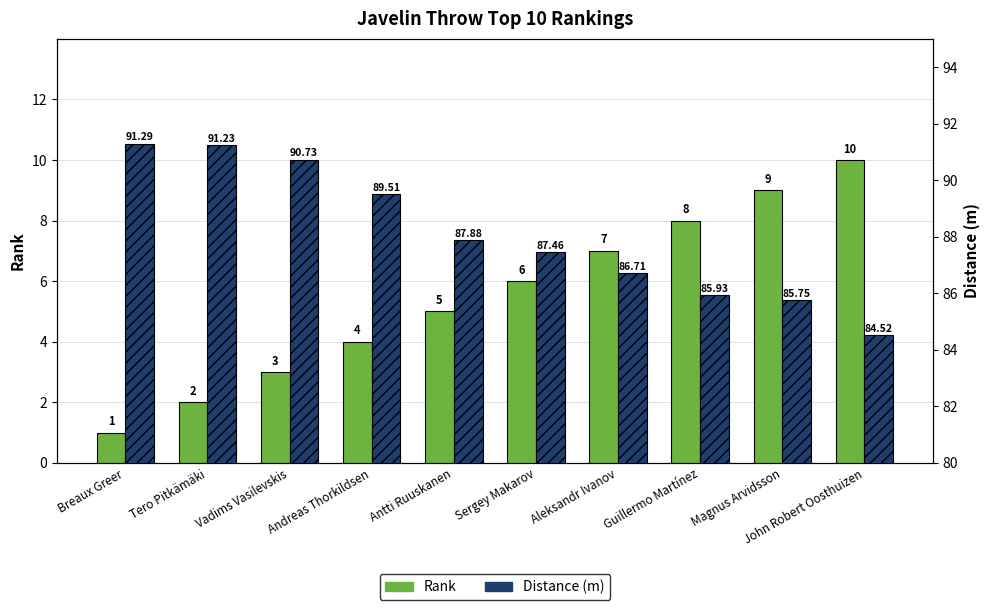

What is the minimum value for Distance (m)?

84.5